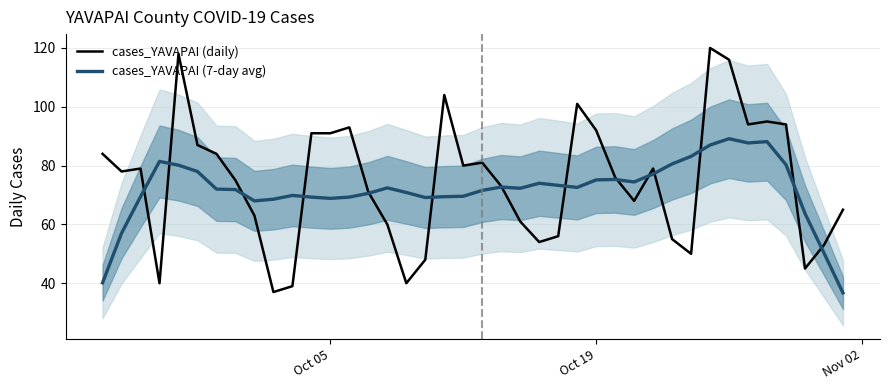

What is the highest value of the cases_YAVAPAI (daily) series?

120.0